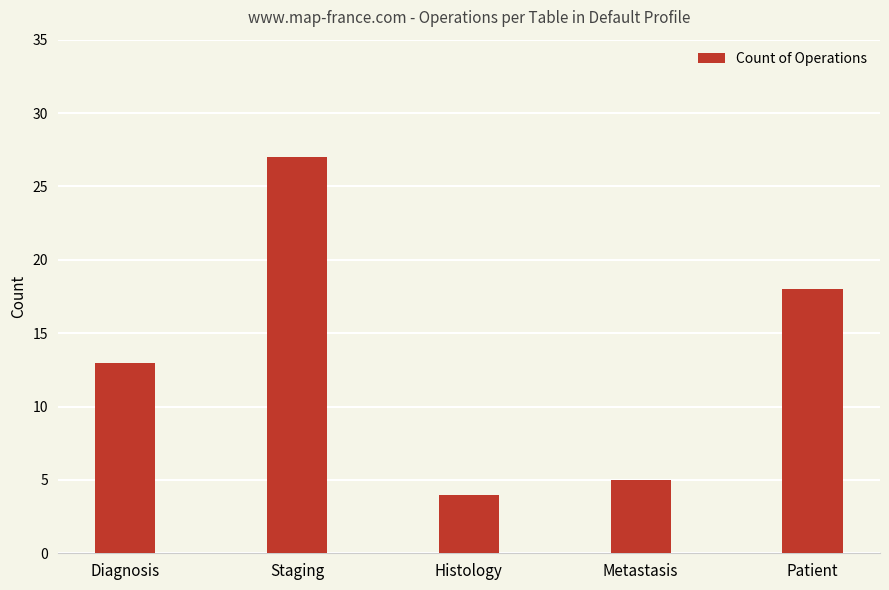

Which has a higher value, Diagnosis or Histology?

Diagnosis